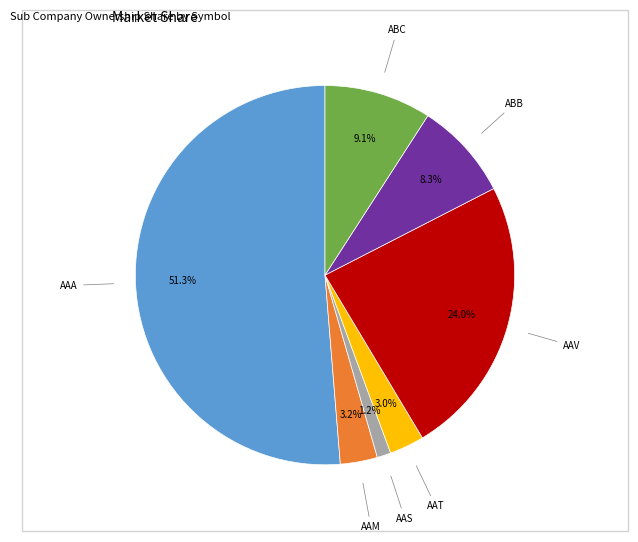

Count the number of slices in the pie.

7